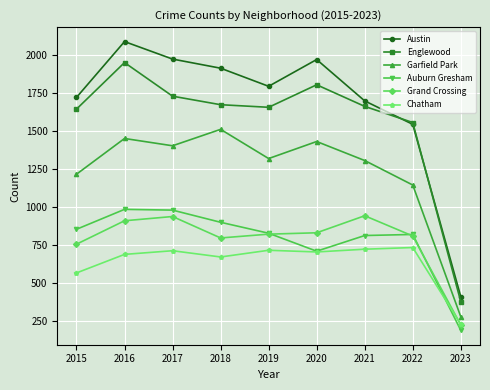

Is this an area chart (filled region under the line)?

No